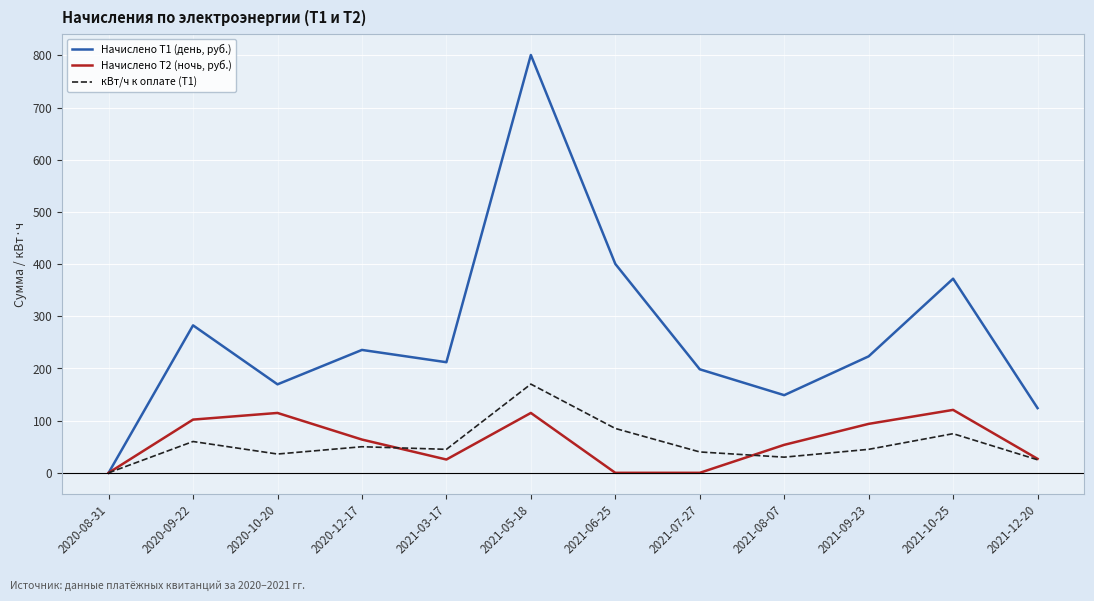

Which series has the largest total across all categories?

Начислено Т1 (день, руб.)